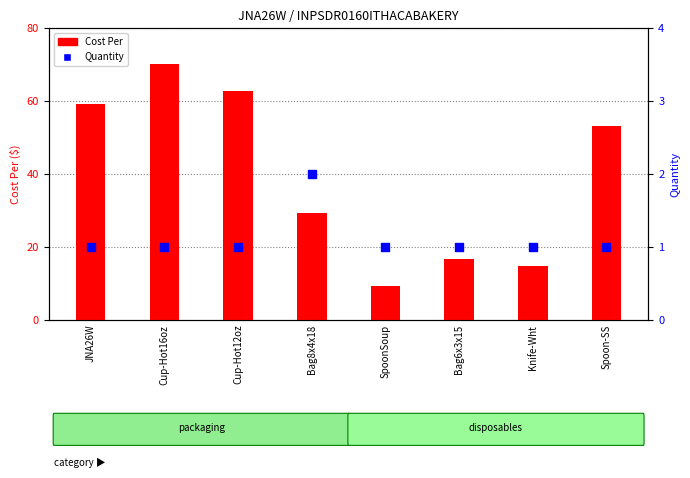

Which series has the widest spread of Y values?

Cost Per